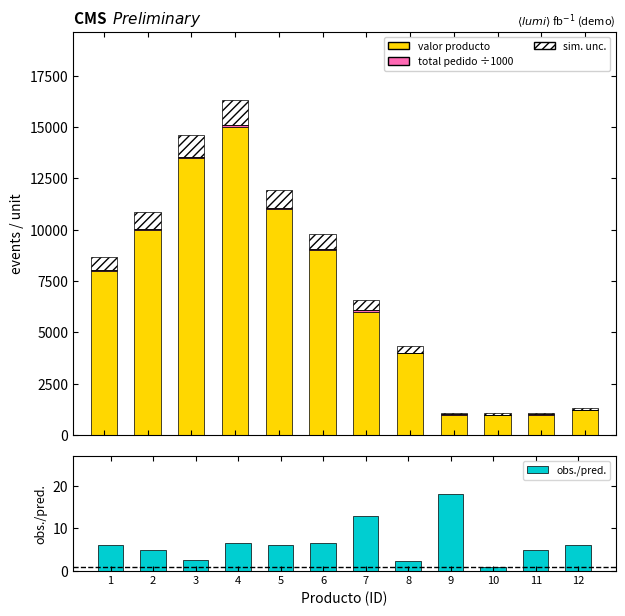

What is the smallest value displayed?

1.0